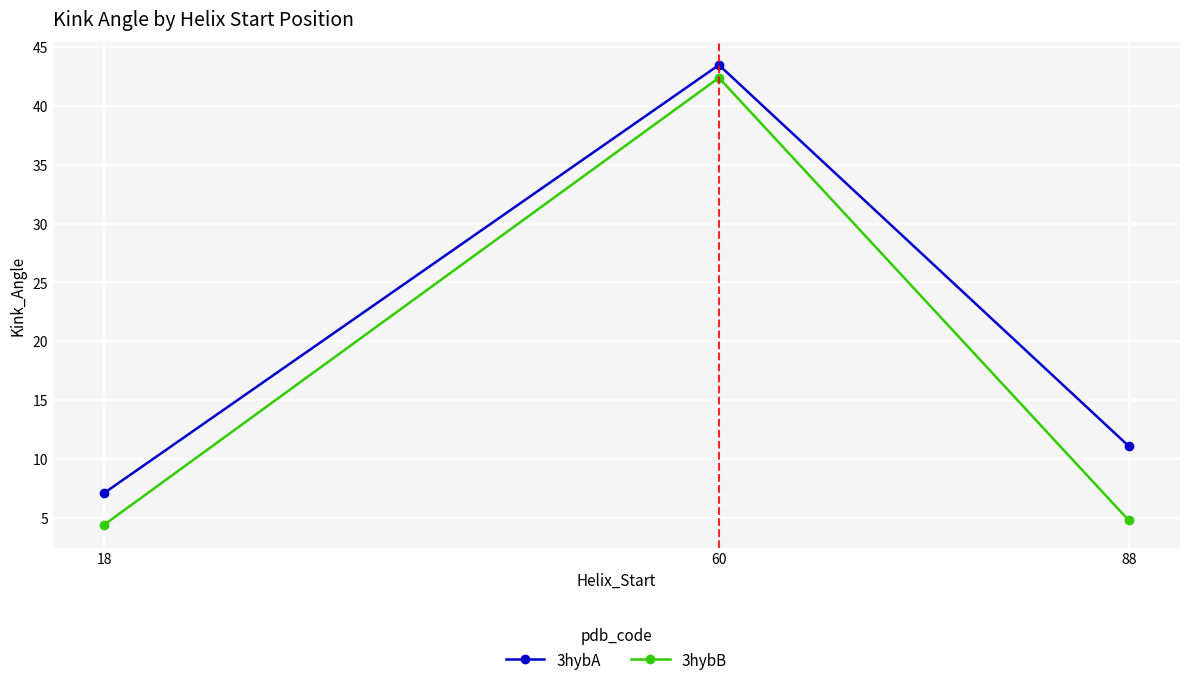

How many lines are shown in the chart?

2